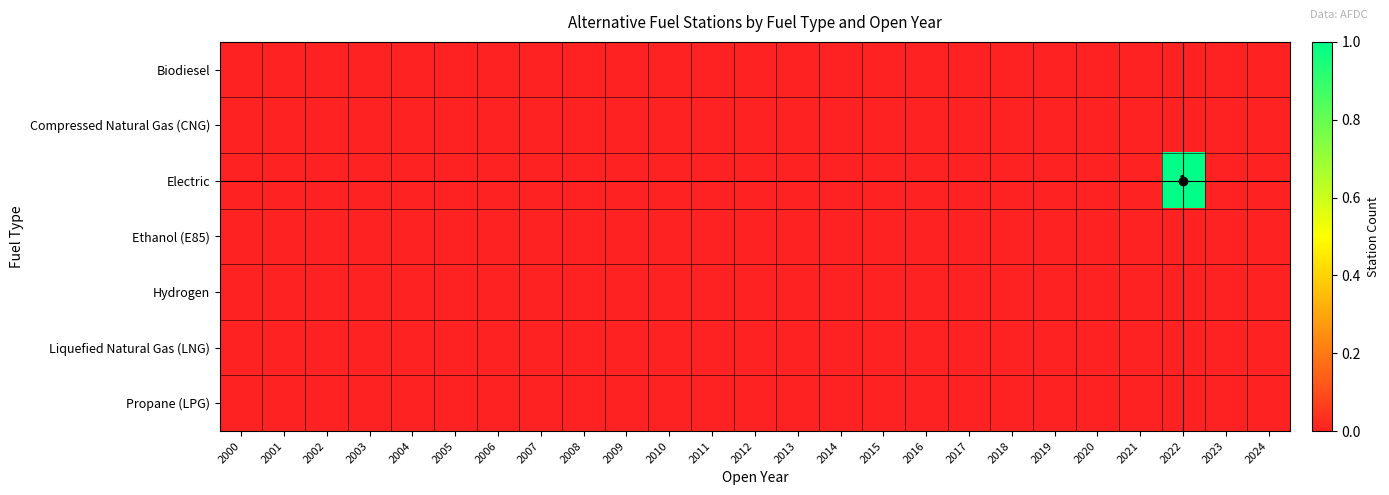

How many values in the Electric series exceed 0?

1